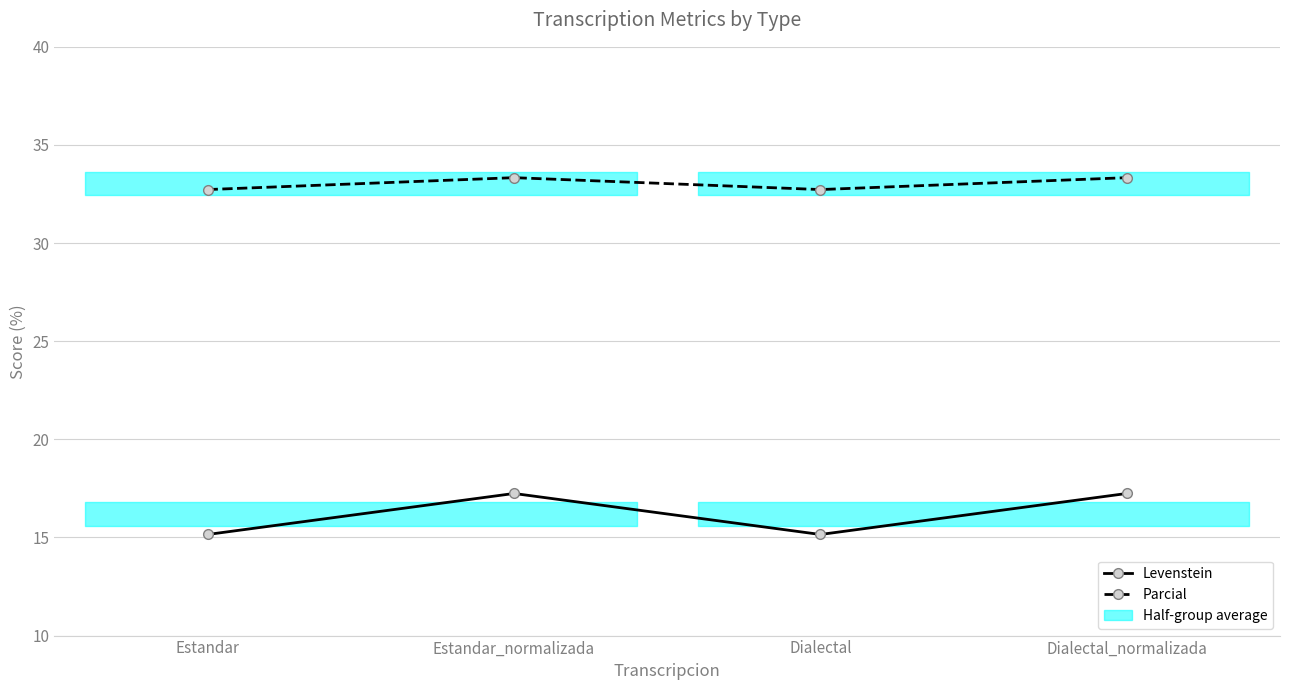

Count the Parcial values in the range 32 to 33.

2